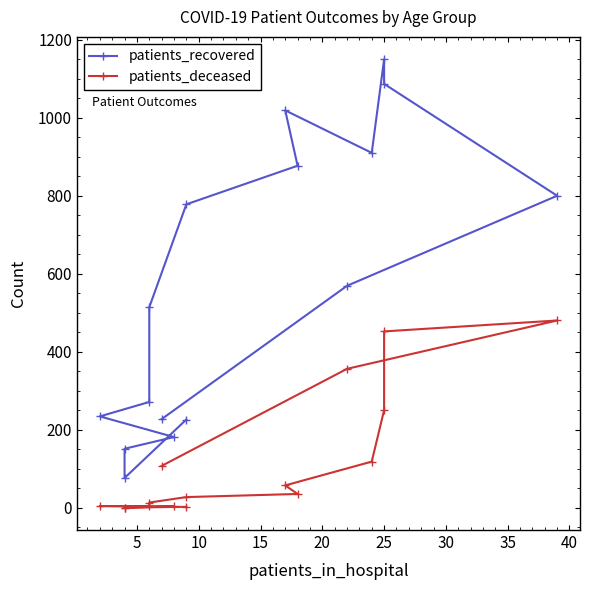

How many distinct data groups are displayed?

2